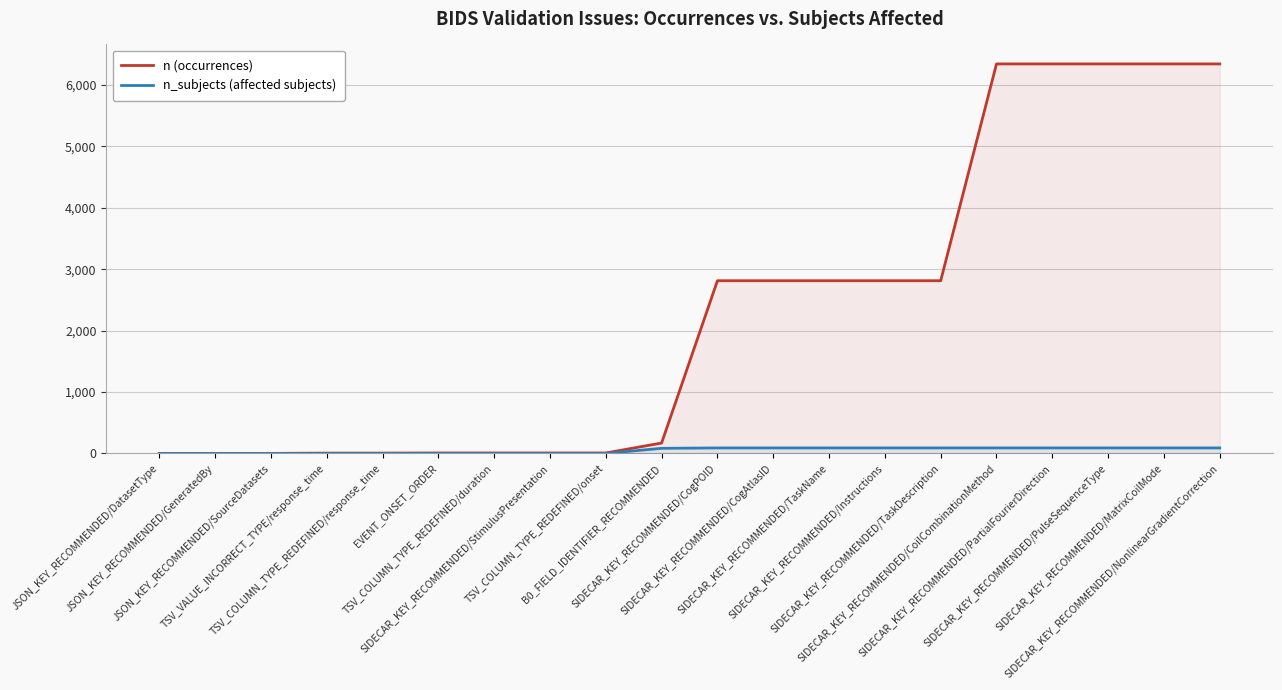

Reading right to left, what are all the values shown in this chart?

n (occurrences): SIDECAR_KEY_RECOMMENDED/NonlinearGradientCorrection=6341	SIDECAR_KEY_RECOMMENDED/MatrixCoilMode=6341	SIDECAR_KEY_RECOMMENDED/PulseSequenceType=6341	SIDECAR_KEY_RECOMMENDED/PartialFourierDirection=6341	SIDECAR_KEY_RECOMMENDED/CoilCombinationMethod=6341	SIDECAR_KEY_RECOMMENDED/TaskDescription=2812	SIDECAR_KEY_RECOMMENDED/Instructions=2812	SIDECAR_KEY_RECOMMENDED/TaskName=2812	SIDECAR_KEY_RECOMMENDED/CogAtlasID=2812	SIDECAR_KEY_RECOMMENDED/CogPOID=2812	B0_FIELD_IDENTIFIER_RECOMMENDED=170	TSV_COLUMN_TYPE_REDEFINED/onset=8	SIDECAR_KEY_RECOMMENDED/StimulusPresentation=8	TSV_COLUMN_TYPE_REDEFINED/duration=8	EVENT_ONSET_ORDER=8	TSV_COLUMN_TYPE_REDEFINED/response_time=6	TSV_VALUE_INCORRECT_TYPE/response_time=6	JSON_KEY_RECOMMENDED/SourceDatasets=1	JSON_KEY_RECOMMENDED/GeneratedBy=1	JSON_KEY_RECOMMENDED/DatasetType=1
n_subjects (affected subjects): SIDECAR_KEY_RECOMMENDED/NonlinearGradientCorrection=90	SIDECAR_KEY_RECOMMENDED/MatrixCoilMode=90	SIDECAR_KEY_RECOMMENDED/PulseSequenceType=90	SIDECAR_KEY_RECOMMENDED/PartialFourierDirection=90	SIDECAR_KEY_RECOMMENDED/CoilCombinationMethod=90	SIDECAR_KEY_RECOMMENDED/TaskDescription=90	SIDECAR_KEY_RECOMMENDED/Instructions=90	SIDECAR_KEY_RECOMMENDED/TaskName=90	SIDECAR_KEY_RECOMMENDED/CogAtlasID=90	SIDECAR_KEY_RECOMMENDED/CogPOID=90	B0_FIELD_IDENTIFIER_RECOMMENDED=84	TSV_COLUMN_TYPE_REDEFINED/onset=0	SIDECAR_KEY_RECOMMENDED/StimulusPresentation=0	TSV_COLUMN_TYPE_REDEFINED/duration=0	EVENT_ONSET_ORDER=0	TSV_COLUMN_TYPE_REDEFINED/response_time=0	TSV_VALUE_INCORRECT_TYPE/response_time=0	JSON_KEY_RECOMMENDED/SourceDatasets=0	JSON_KEY_RECOMMENDED/GeneratedBy=0	JSON_KEY_RECOMMENDED/DatasetType=0